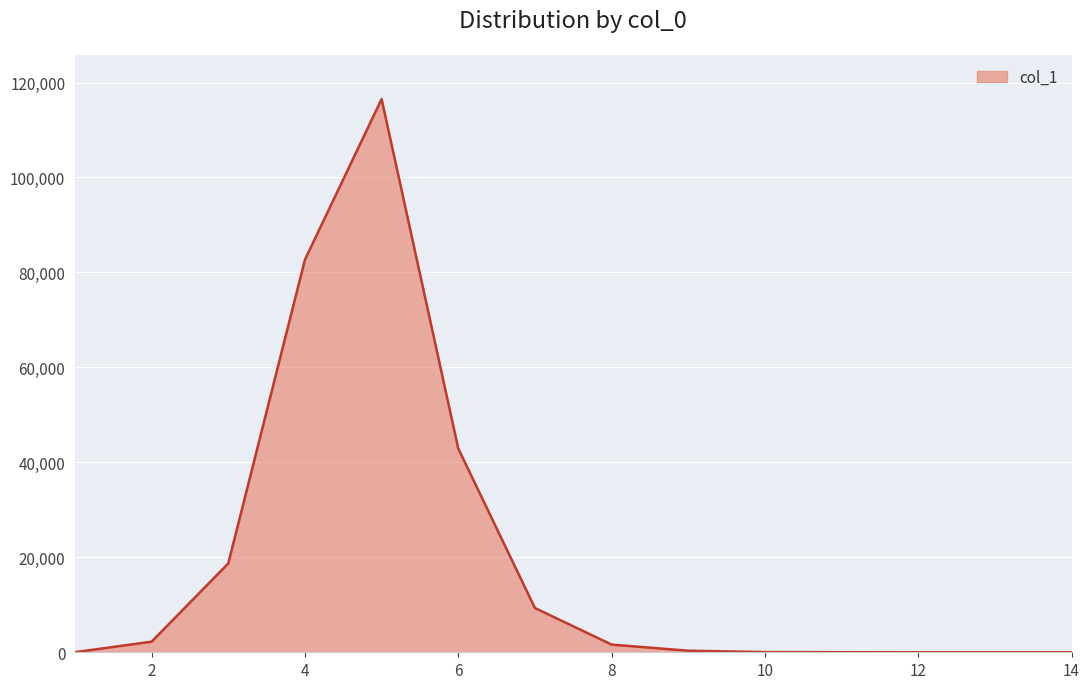

What is the maximum value shown in the chart?

116526